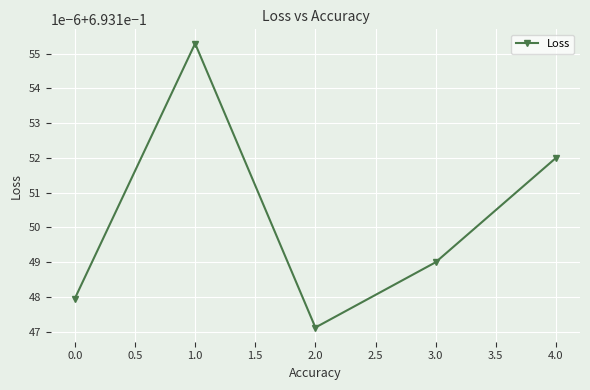

Does the chart have visible grid lines?

Yes